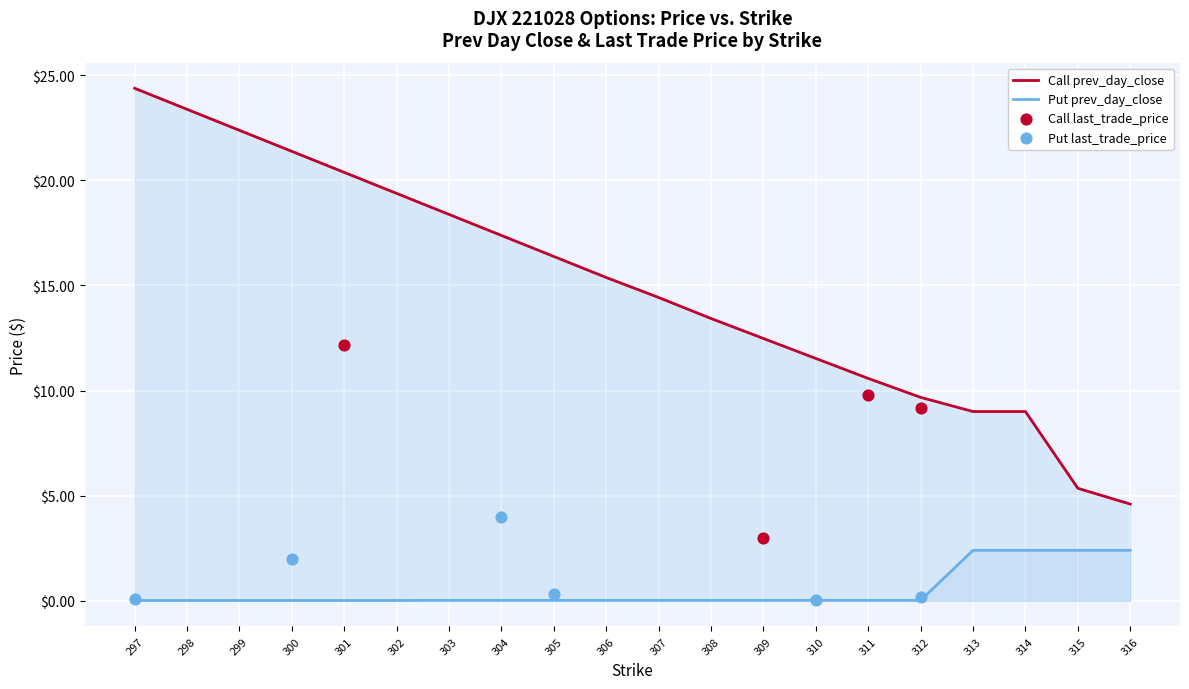

Which series has the widest spread of Y values?

Call prev_day_close